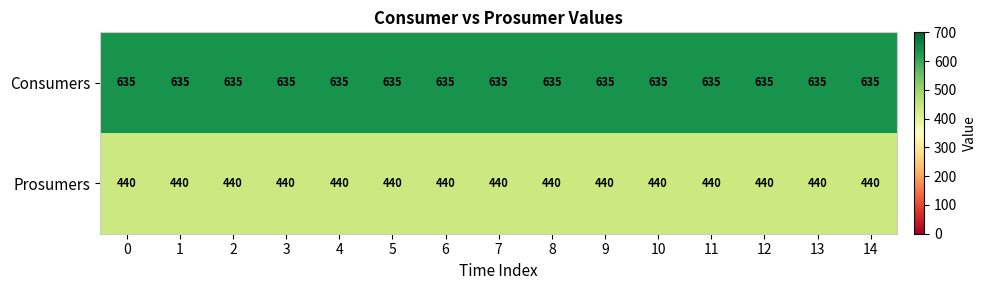

How many series are shown in this chart?

2